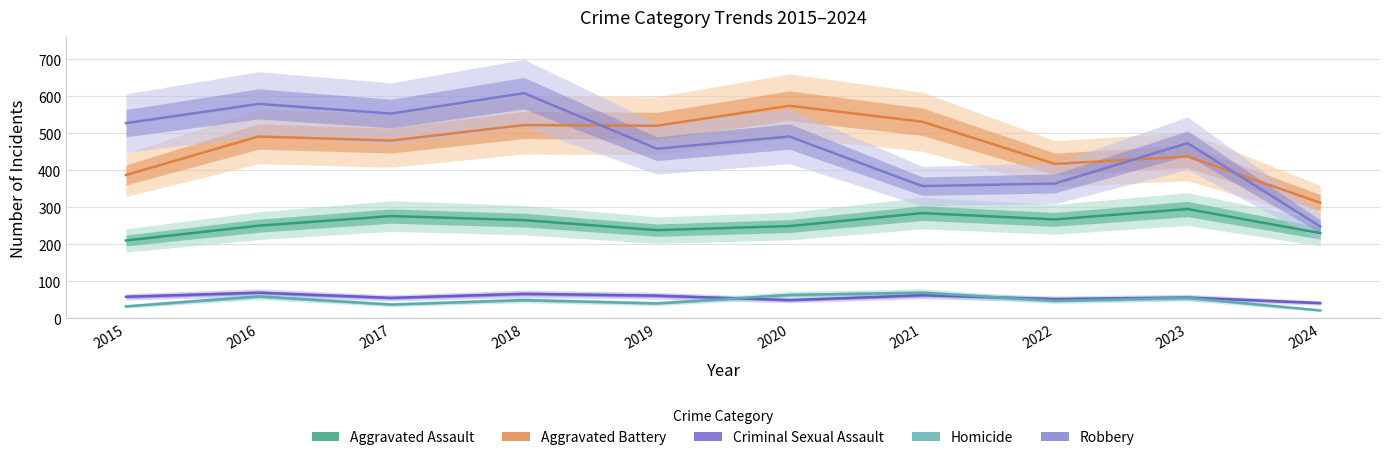

What are all the series names shown in the legend?

Aggravated Assault, Aggravated Battery, Criminal Sexual Assault, Homicide, Robbery